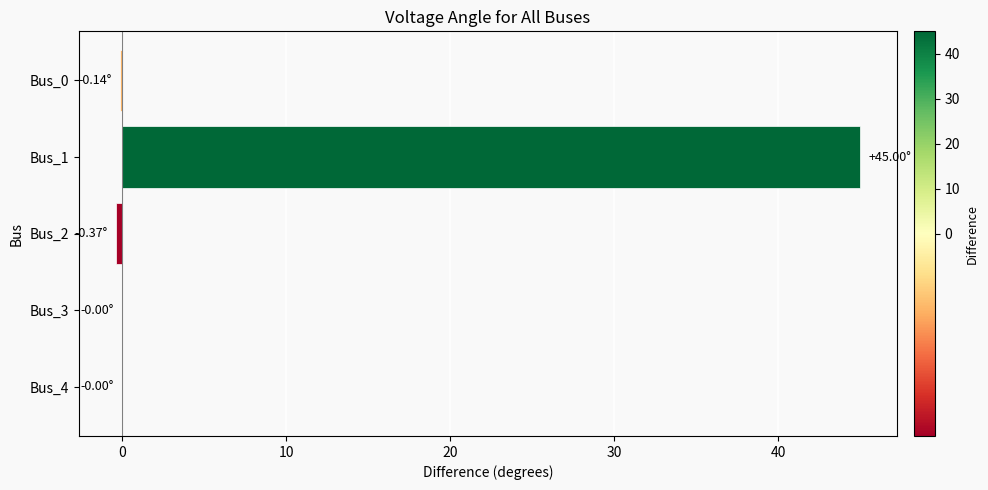

What is the sum of all values?

44.5